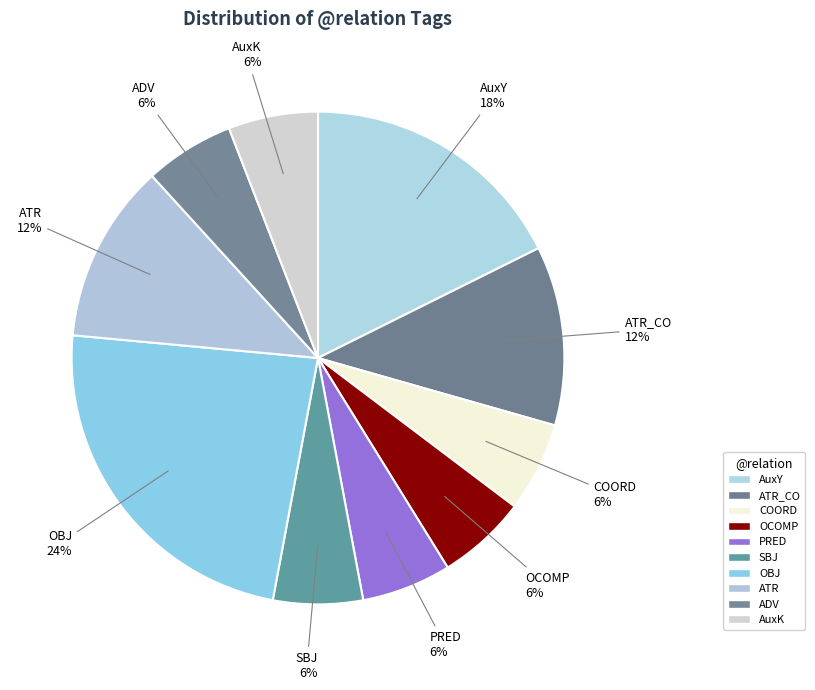

To the nearest percent, what is the combined percentage of SBJ and ATR_CO?

18%